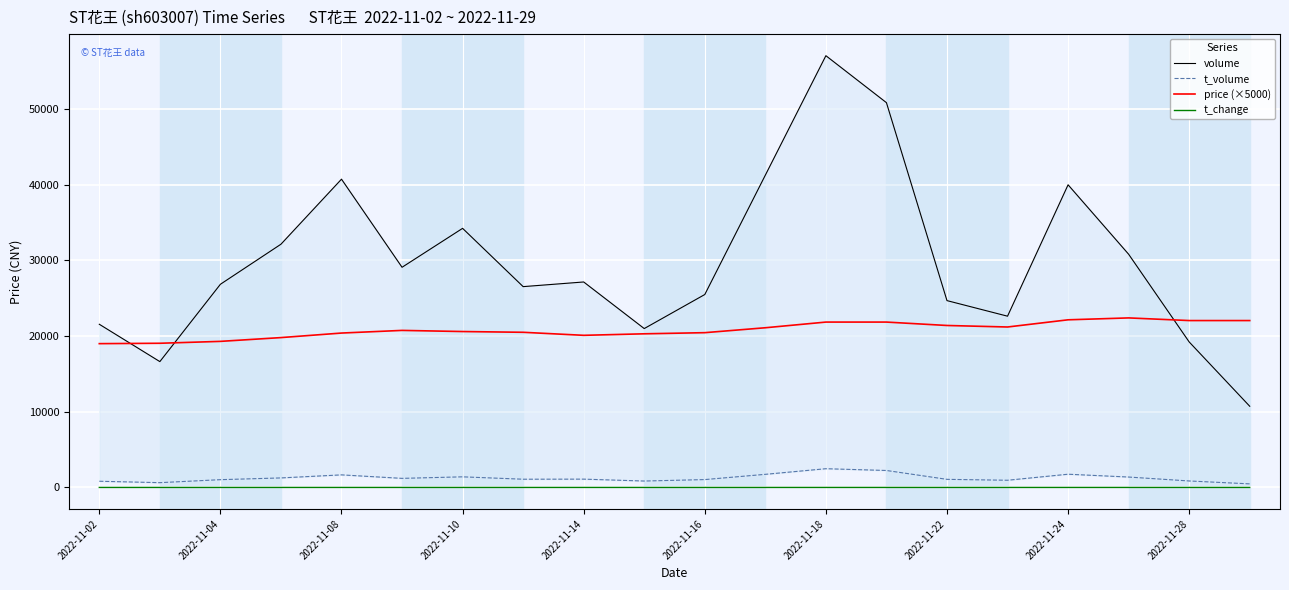

At which label does price (×5000) reach its minimum?

2022-11-02